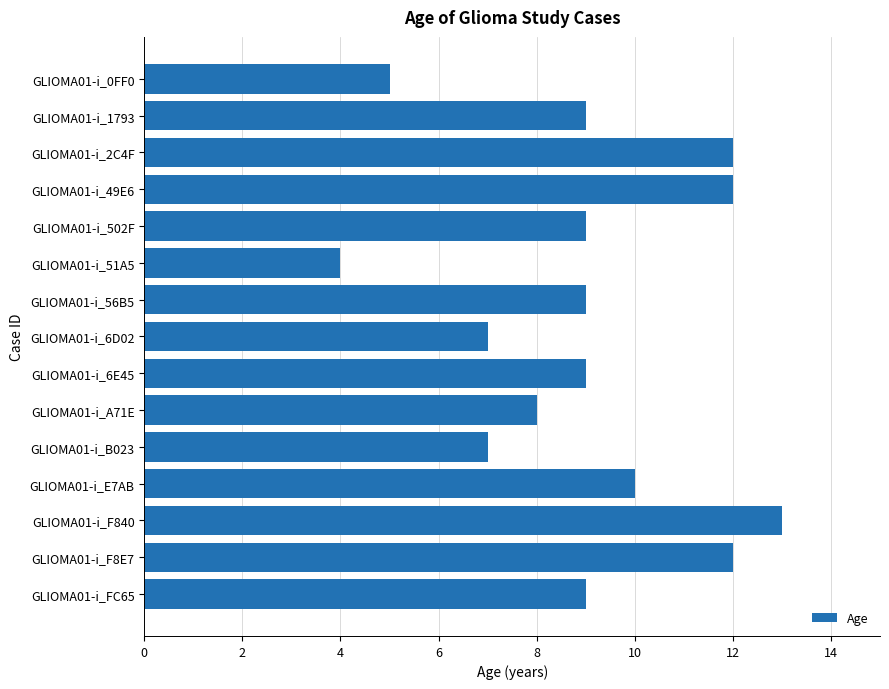

Reading top to bottom, extract all data points from this chart.

GLIOMA01-i_0FF0=5	GLIOMA01-i_1793=9	GLIOMA01-i_2C4F=12	GLIOMA01-i_49E6=12	GLIOMA01-i_502F=9	GLIOMA01-i_51A5=4	GLIOMA01-i_56B5=9	GLIOMA01-i_6D02=7	GLIOMA01-i_6E45=9	GLIOMA01-i_A71E=8	GLIOMA01-i_B023=7	GLIOMA01-i_E7AB=10	GLIOMA01-i_F840=13	GLIOMA01-i_F8E7=12	GLIOMA01-i_FC65=9